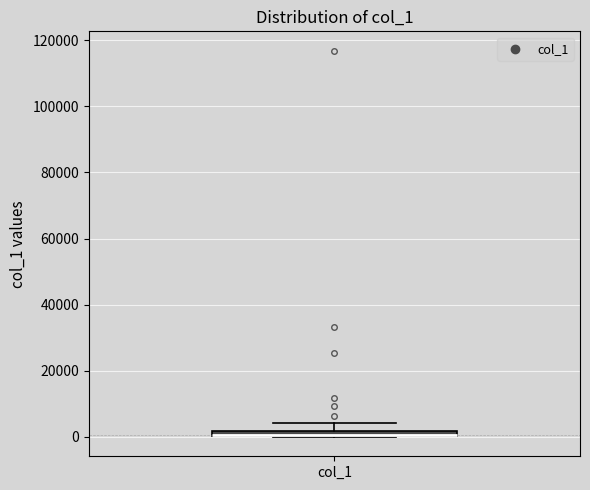

Where is the upper edge of the box for col_1 on the y-axis? The values are not printed on the chart, so give them approximately, as read against the axis.

2000